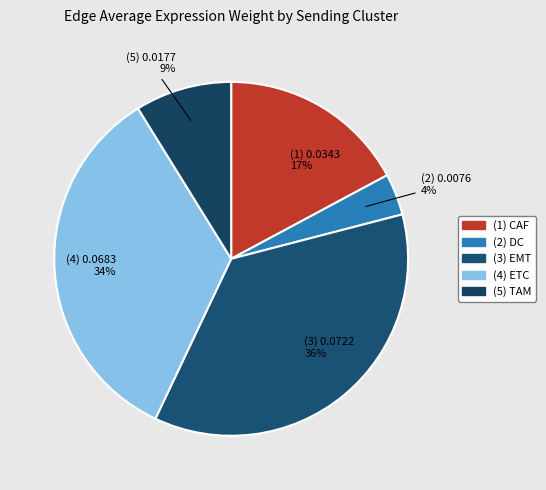

What is the largest slice in the pie chart?

EMT